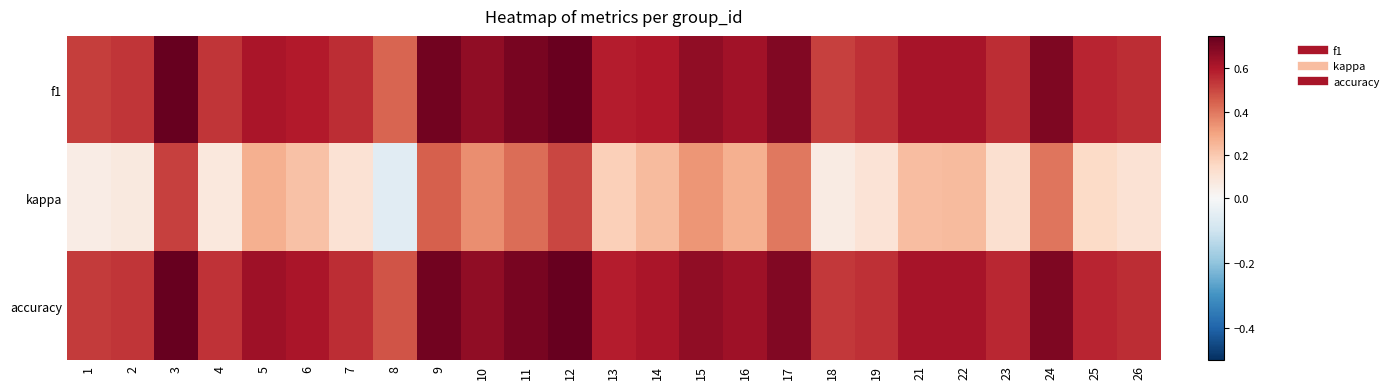

Reading left to right, extract all data points from this chart.

f1: 1=0.5	2=0.5	3=0.8	4=0.5	5=0.6	6=0.6	7=0.6	8=0.4	9=0.7	10=0.7	11=0.7	12=0.7	13=0.6	14=0.6	15=0.7	16=0.6	17=0.7	18=0.5	19=0.5	21=0.6	22=0.6	23=0.6	24=0.7	25=0.6	26=0.6
kappa: 1=0.1	2=0.1	3=0.5	4=0.1	5=0.3	6=0.2	7=0.1	8=-0.1	9=0.4	10=0.4	11=0.4	12=0.5	13=0.2	14=0.2	15=0.3	16=0.3	17=0.4	18=0.1	19=0.1	21=0.2	22=0.2	23=0.1	24=0.4	25=0.1	26=0.1
accuracy: 1=0.5	2=0.5	3=0.8	4=0.5	5=0.6	6=0.6	7=0.6	8=0.5	9=0.7	10=0.7	11=0.7	12=0.8	13=0.6	14=0.6	15=0.7	16=0.6	17=0.7	18=0.5	19=0.5	21=0.6	22=0.6	23=0.6	24=0.7	25=0.6	26=0.6